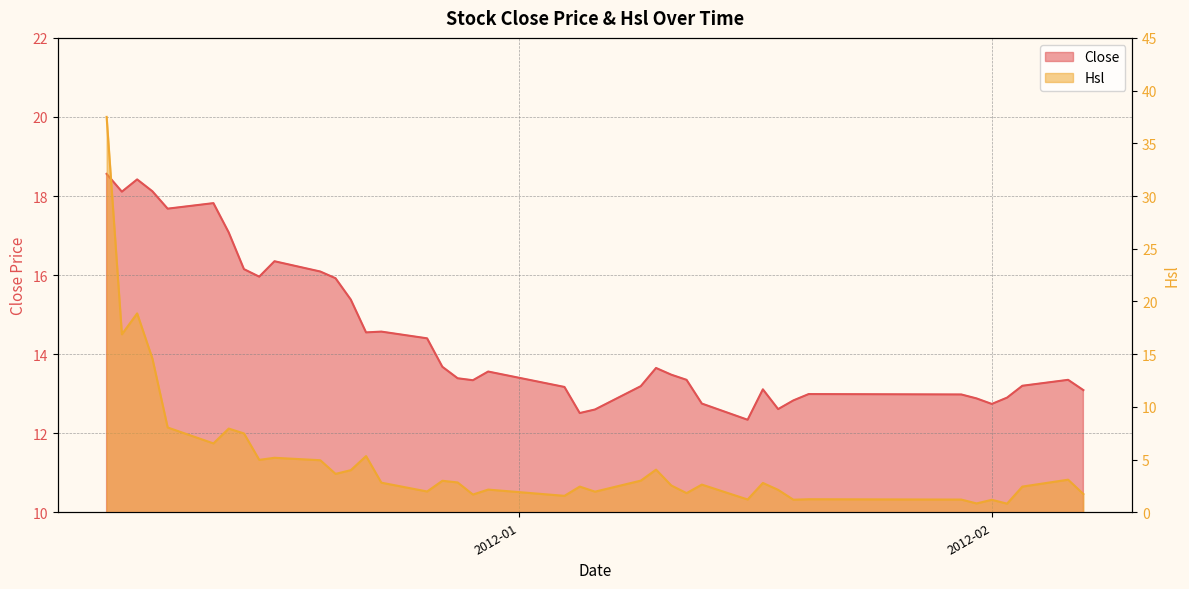

Where is the first local minimum for Hsl?

2011-12-06